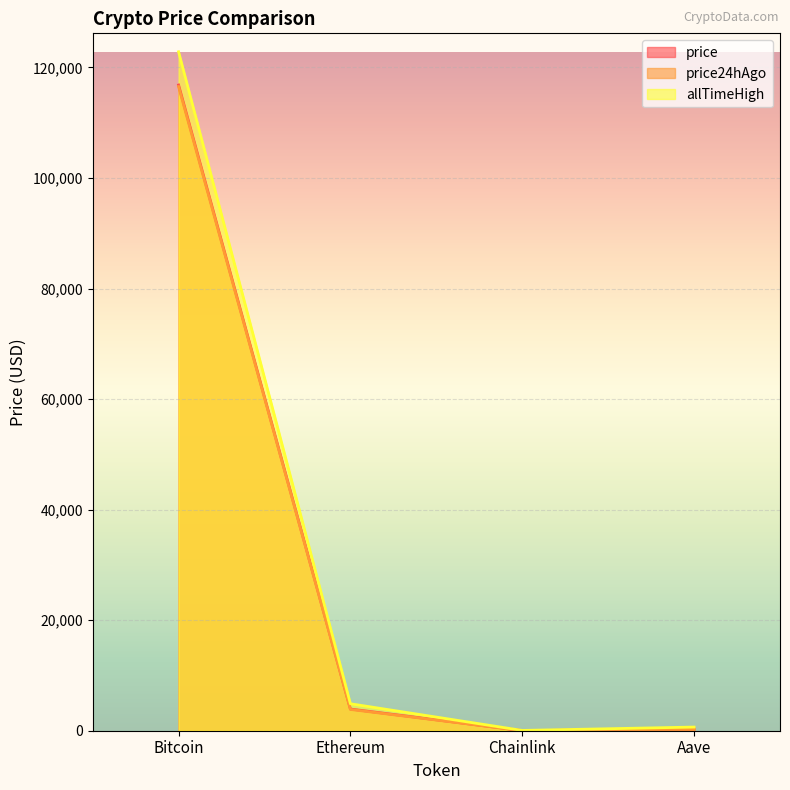

What is the average value of the price24hAgo series?

30170.4